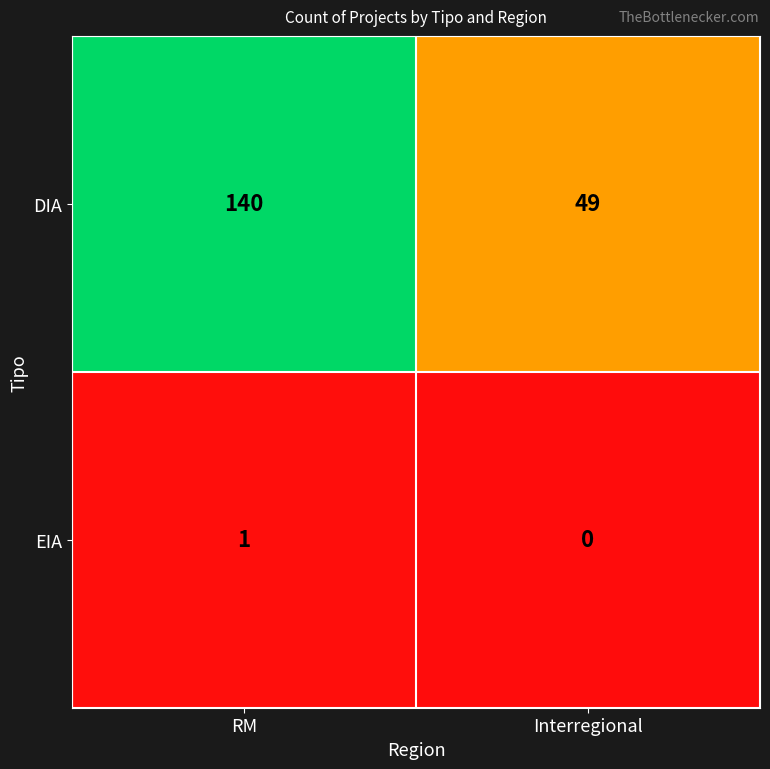

Which label corresponds to the smallest value in the chart?

Interregional